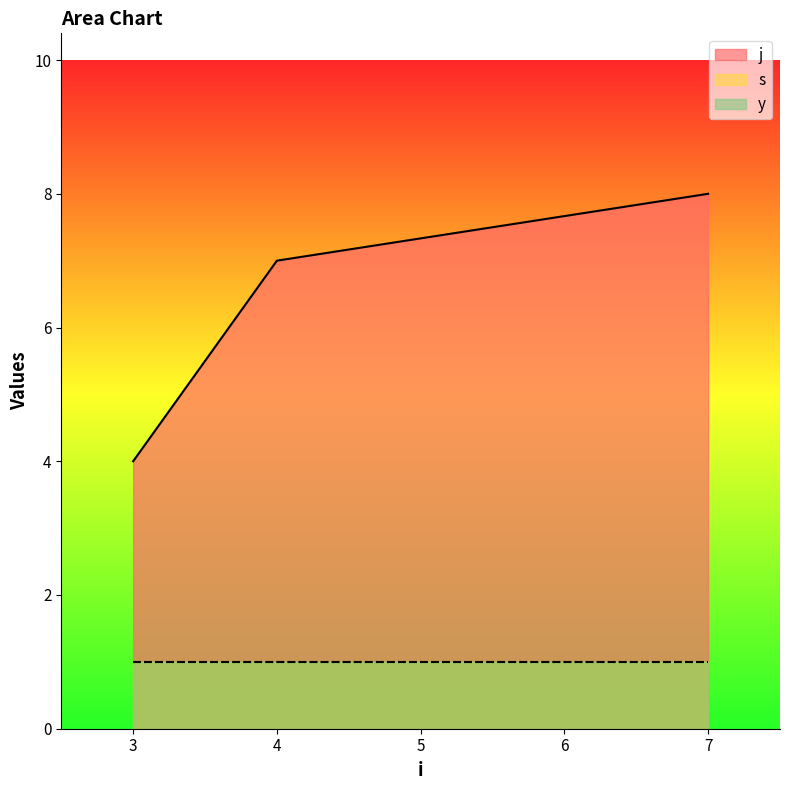

Between 7 and 4, which is larger?

7